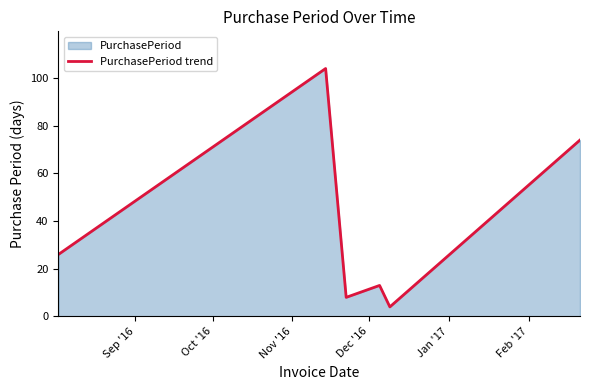

What is the maximum value shown in the chart?

104